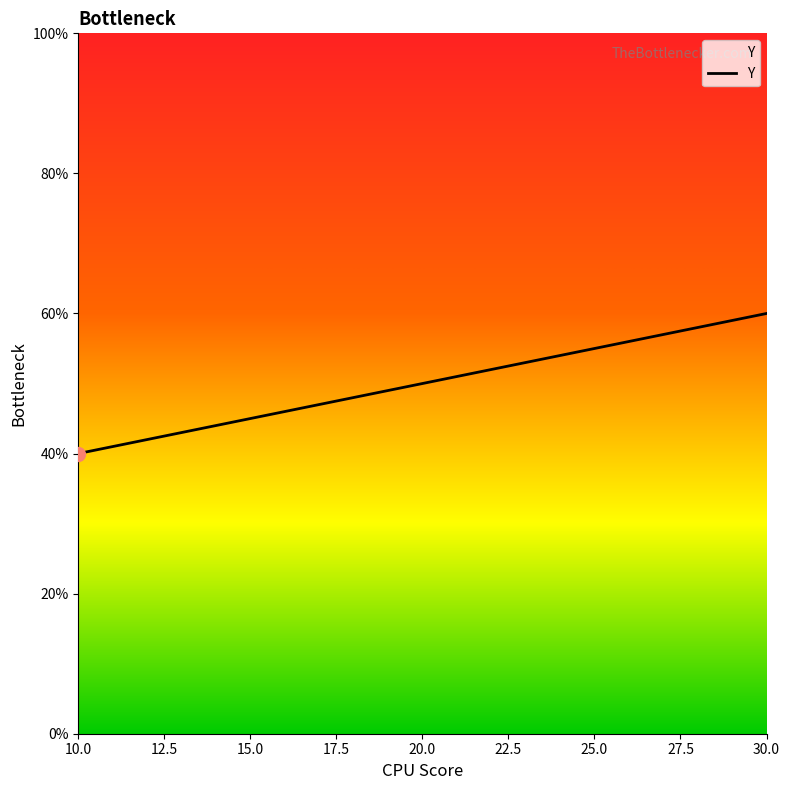

The chart shows a value of 23 at 20.0. True or false?

False